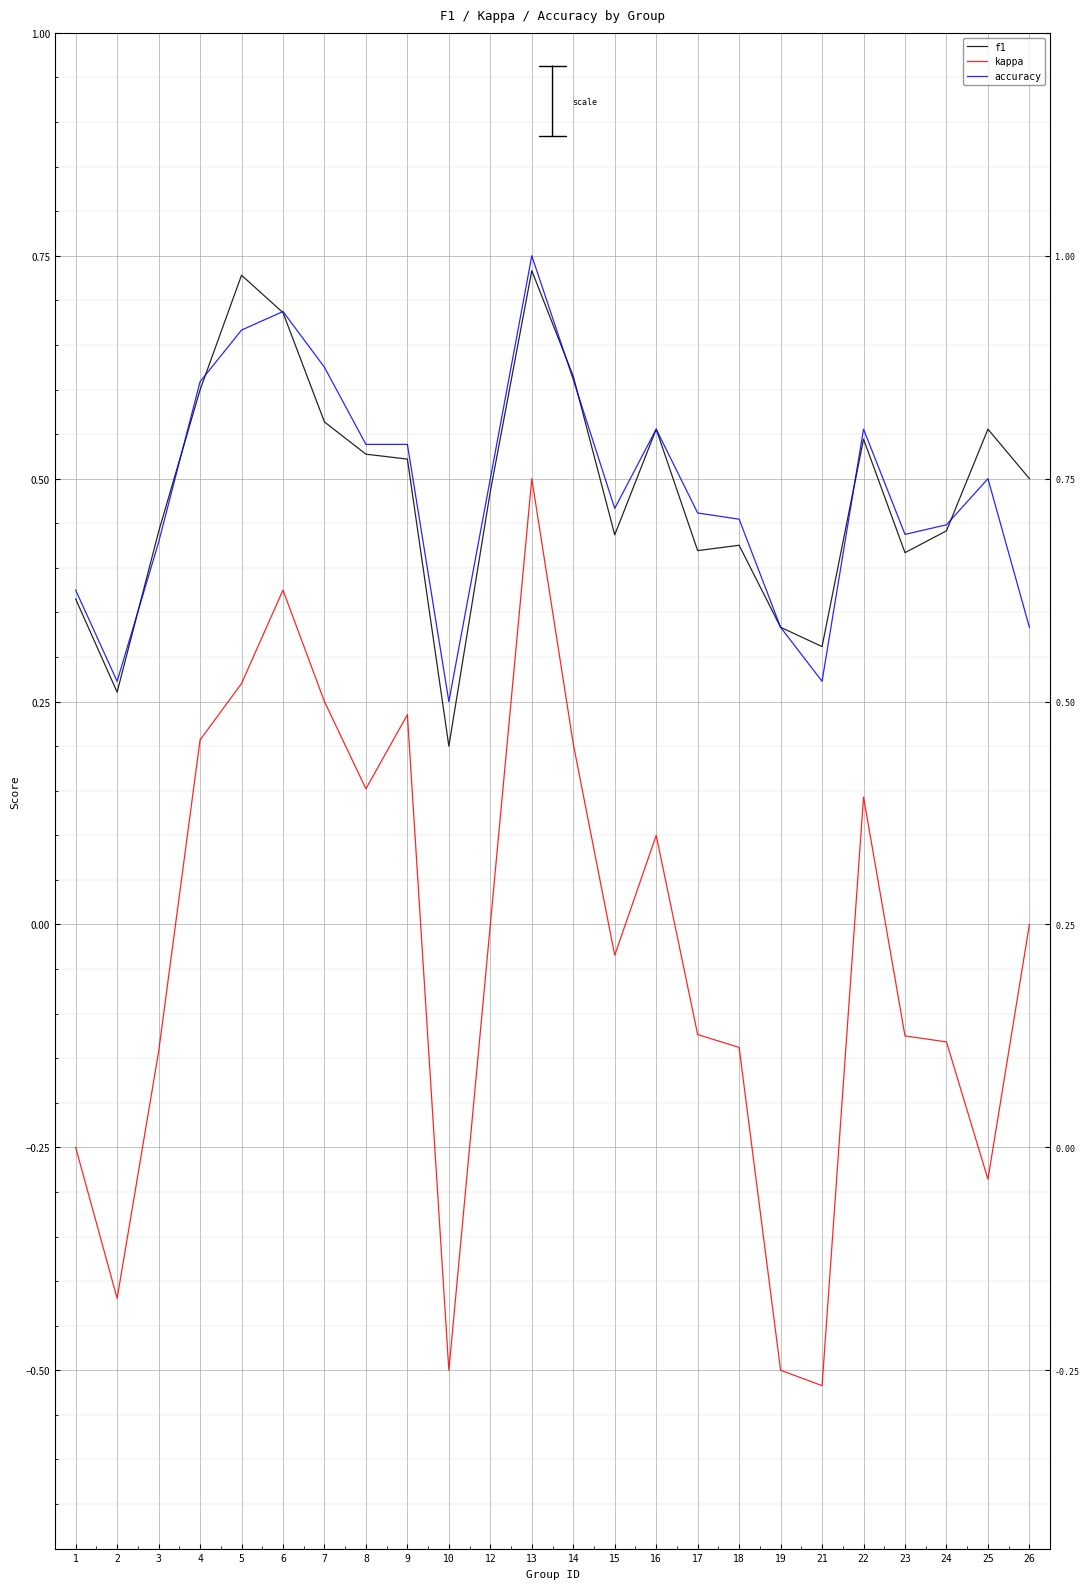

The f1 series shows 0.1 at 8. True or false?

False